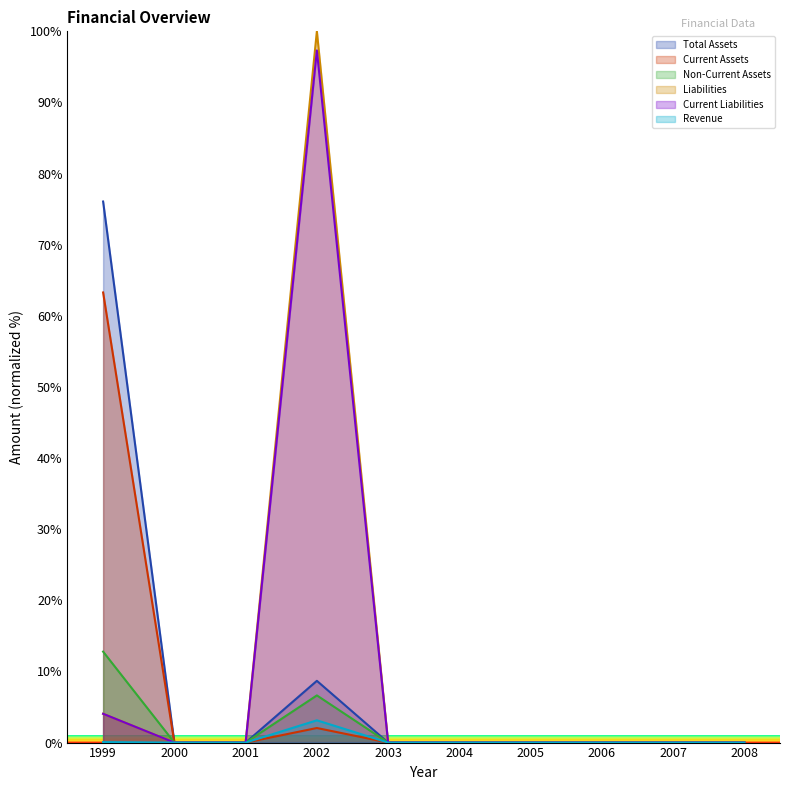

Reading left to right, transcribe all the data shown in this chart.

Total Assets: 76.1	0.0	0.0	8.7	0.0	0.0	0.0	0.0	0.0	0.0
Current Assets: 63.3	0.0	0.0	2.0	0.0	0.0	0.0	0.0	0.0	0.0
Non-Current Assets: 12.8	0.0	0.0	6.6	0.0	0.0	0.0	0.0	0.0	0.0
Liabilities: 4.0	0.0	0.0	100.0	0.0	0.0	0.0	0.0	0.0	0.0
Current Liabilities: 4.0	0.0	0.0	97.3	0.0	0.0	0.0	0.0	0.0	0.0
Revenue: 0.1	0.0	0.0	3.1	0.0	0.0	0.0	0.0	0.0	0.0